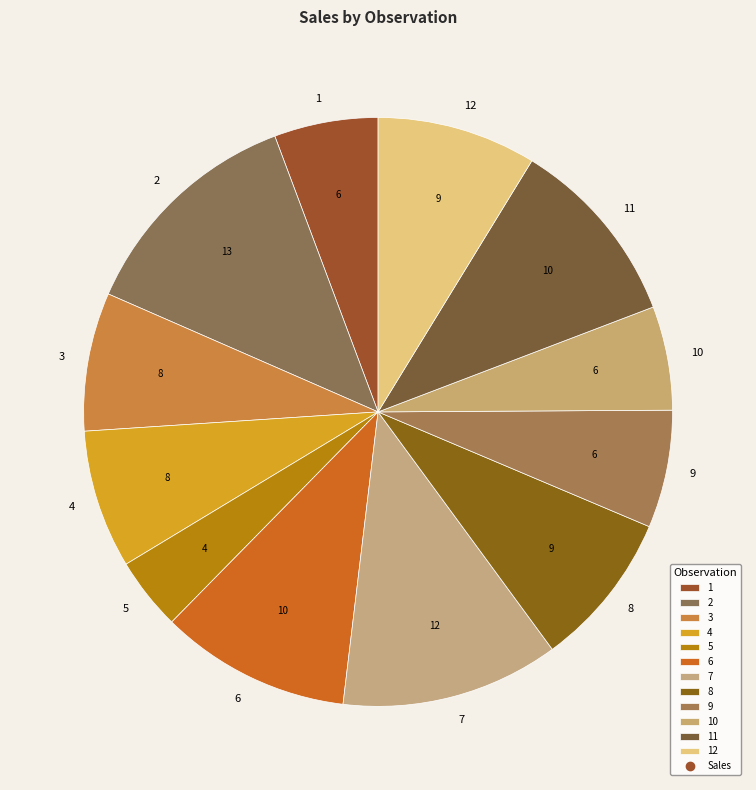

Approximately how many times larger is the value at 1 compared to 5?

1.4